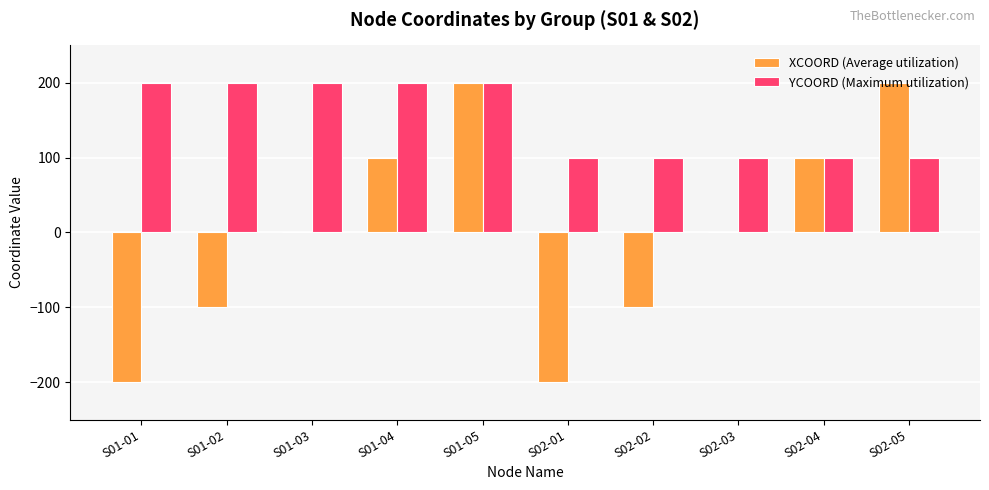

The value of YCOORD (Maximum utilization) at S02-01 is 60. True or false?

False